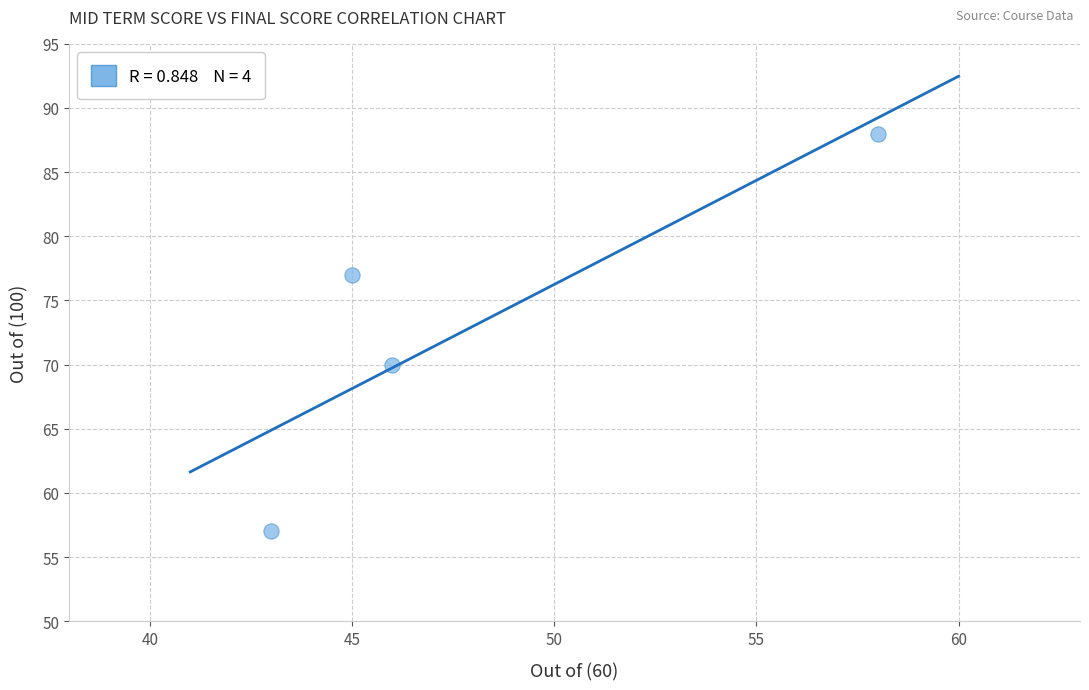

What is the average X value?

48